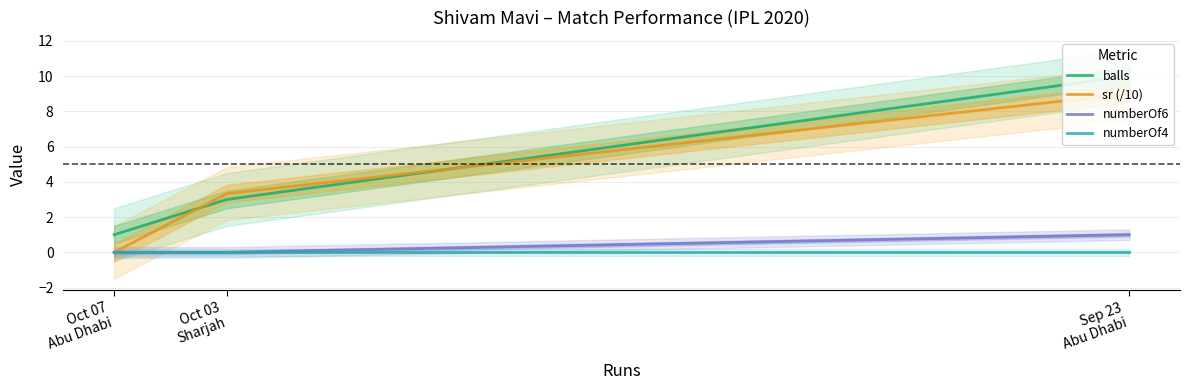

List the labels in order of numberOf6 value, smallest first.

Oct 03
Sharjah, Oct 07
Abu Dhabi, Sep 23
Abu Dhabi